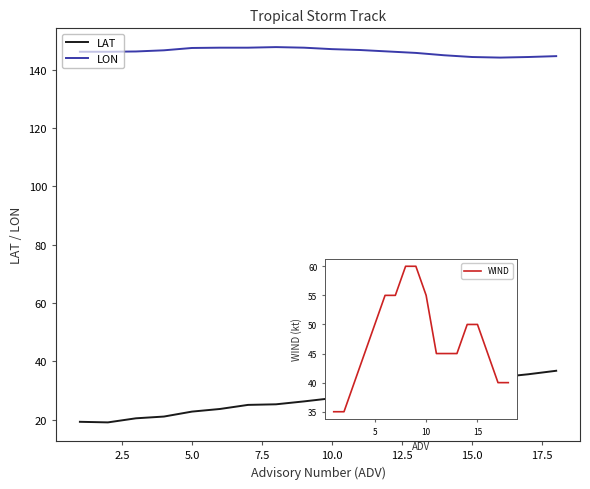

True or false: LON and WIND intersect in this chart.

False